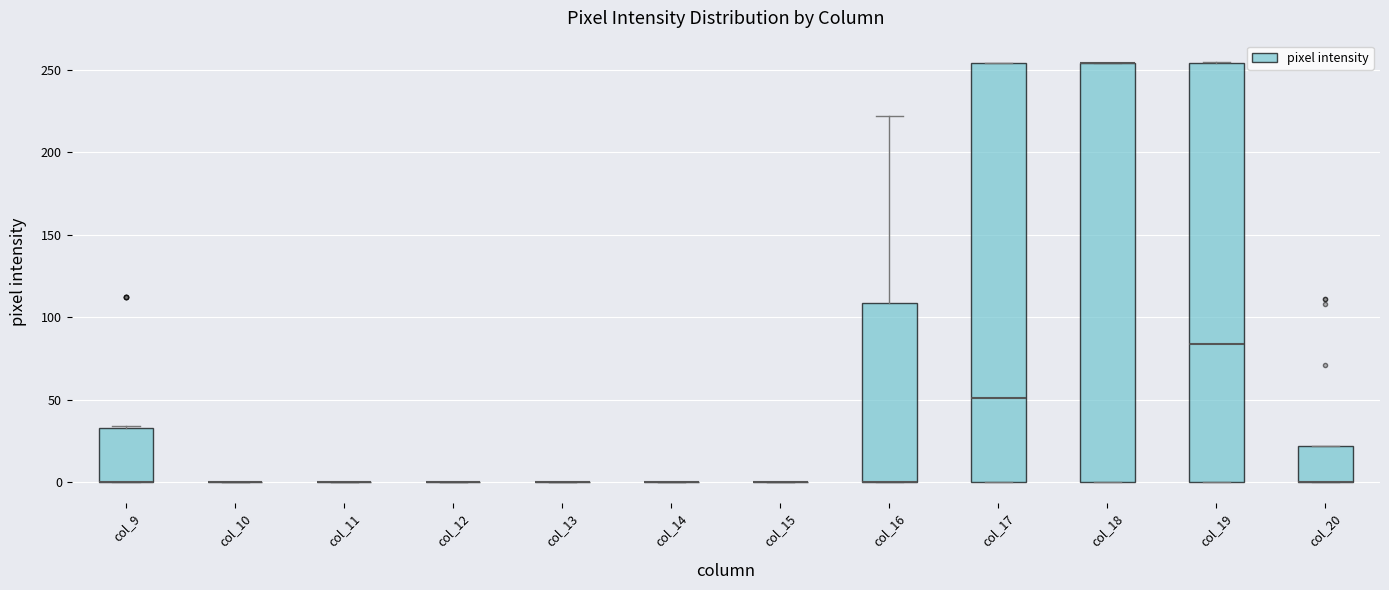

Reading left to right, read every box against the y-axis: the position of its median line, the range the box covers, and the ends of its whiskers. The values are not printed on the chart, so give them approximately, as read against the axis.

col_9: median 0 (drawn on the box's lower edge), box 0 to 35, whiskers 0 to 35
col_10: box collapsed to a line at 0, whiskers 0 to 0
col_11: box collapsed to a line at 0, whiskers 0 to 0
col_12: box collapsed to a line at 0, whiskers 0 to 0
col_13: box collapsed to a line at 0, whiskers 0 to 0
col_14: box collapsed to a line at 0, whiskers 0 to 0
col_15: box collapsed to a line at 0, whiskers 0 to 0
col_16: median 0 (drawn on the box's lower edge), box 0 to 110, whiskers 0 to 220
col_17: median 50, box 0 to 255, whiskers 0 to 255
col_18: median 255 (drawn on the box's upper edge), box 0 to 255, whiskers 0 to 255
col_19: median 85, box 0 to 255, whiskers 0 to 255
col_20: median 0 (drawn on the box's lower edge), box 0 to 20, whiskers 0 to 20